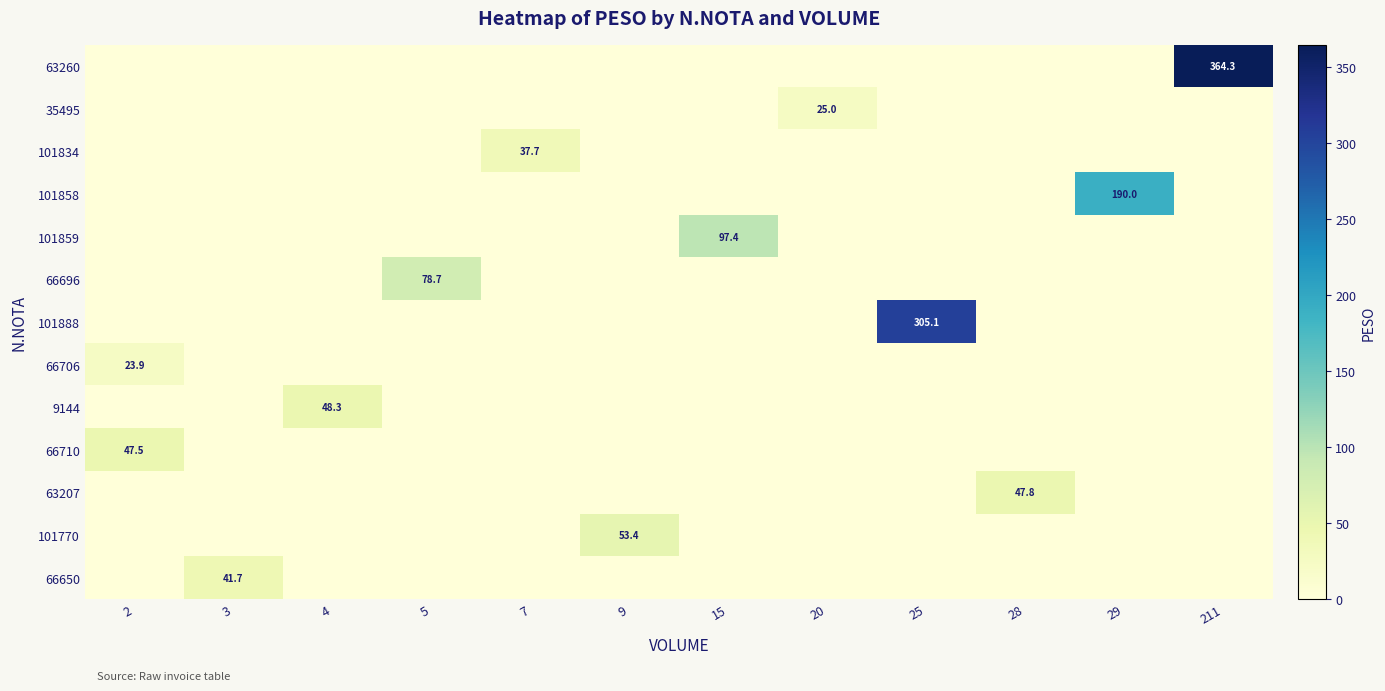

What is the spread (max minus min) of values at 25?

305.1